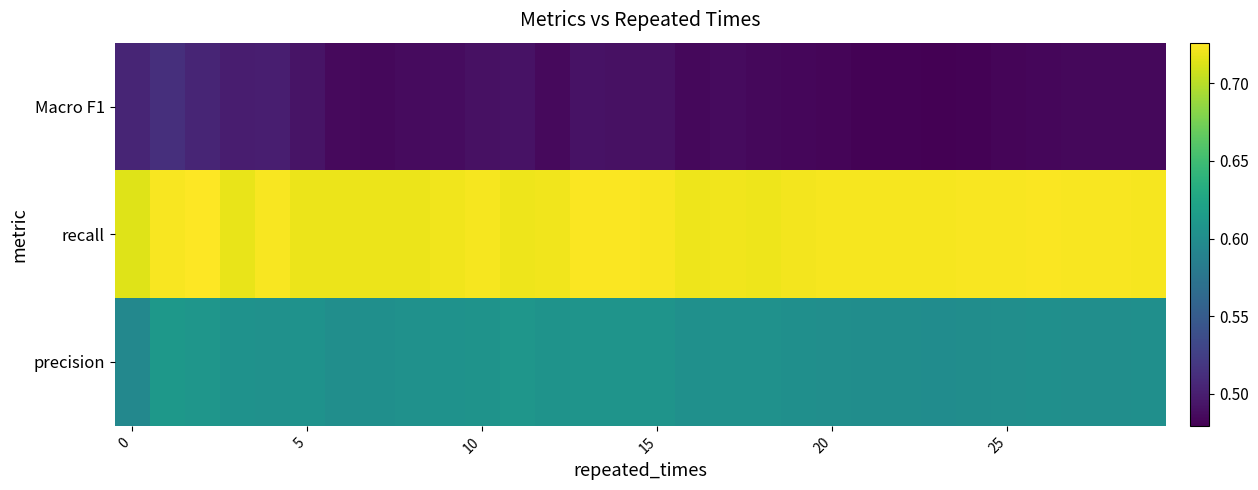

Rank the series by their average value, from lowest to highest.

Macro F1, precision, recall